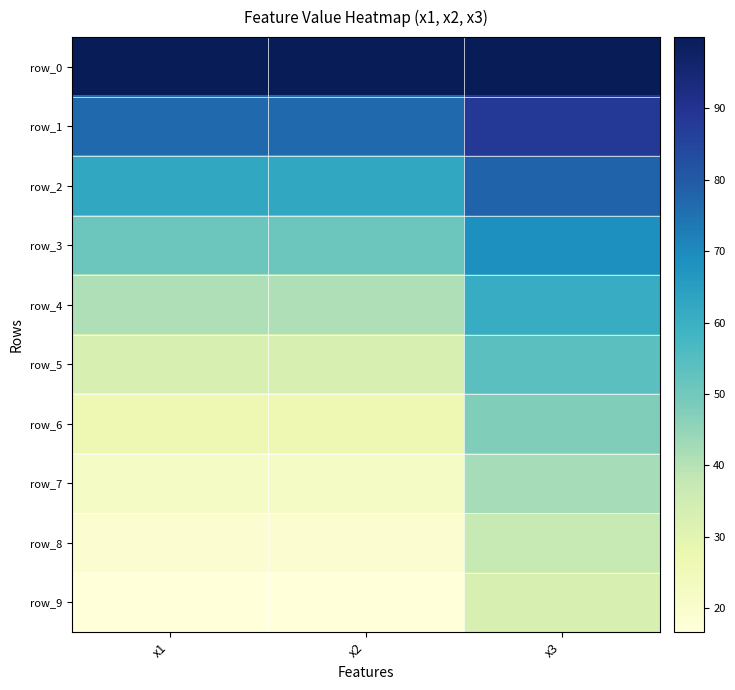

True or false: row_6 has a value of 26.7 at x1.

True